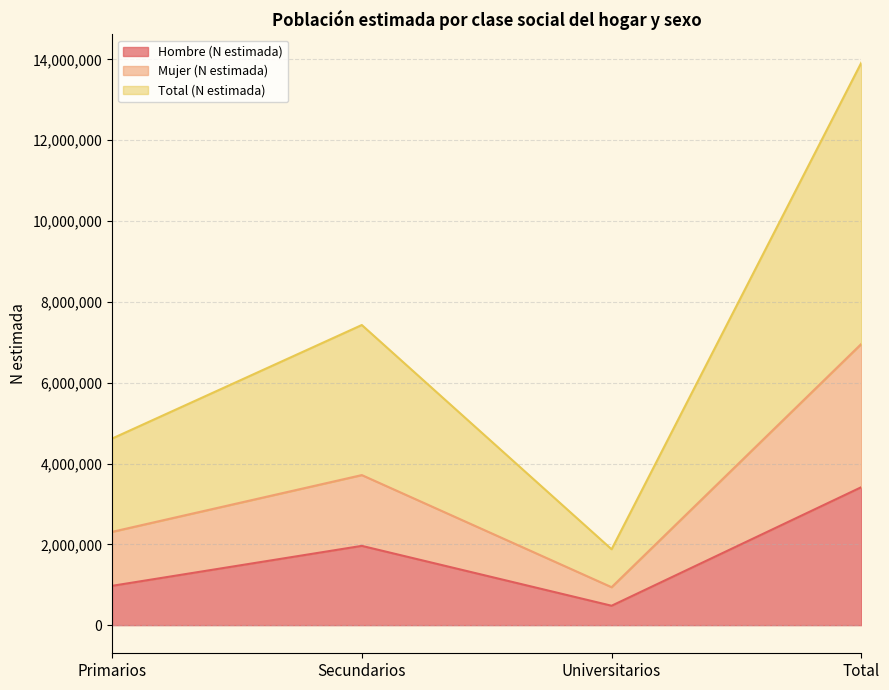

How many categories are shown in the chart?

4